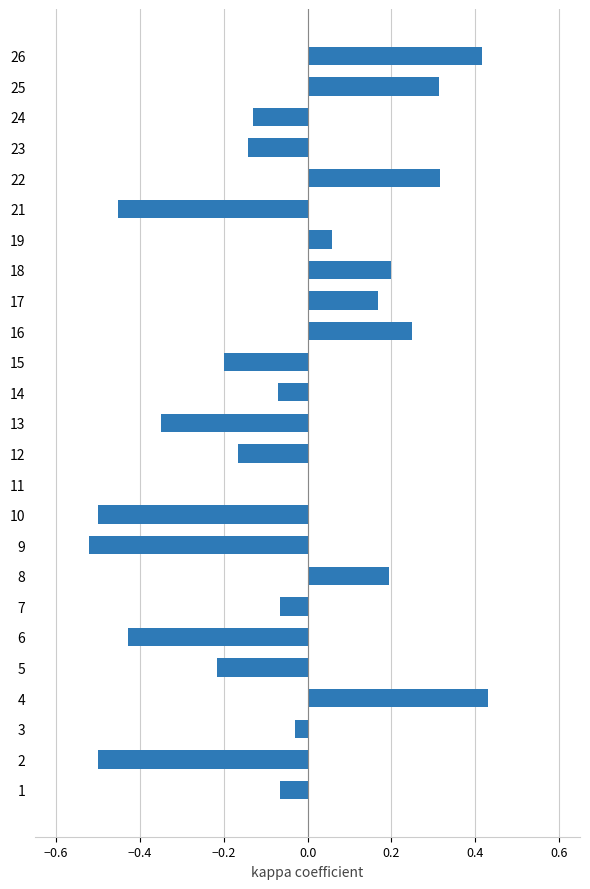

Are the bars horizontal?

Yes